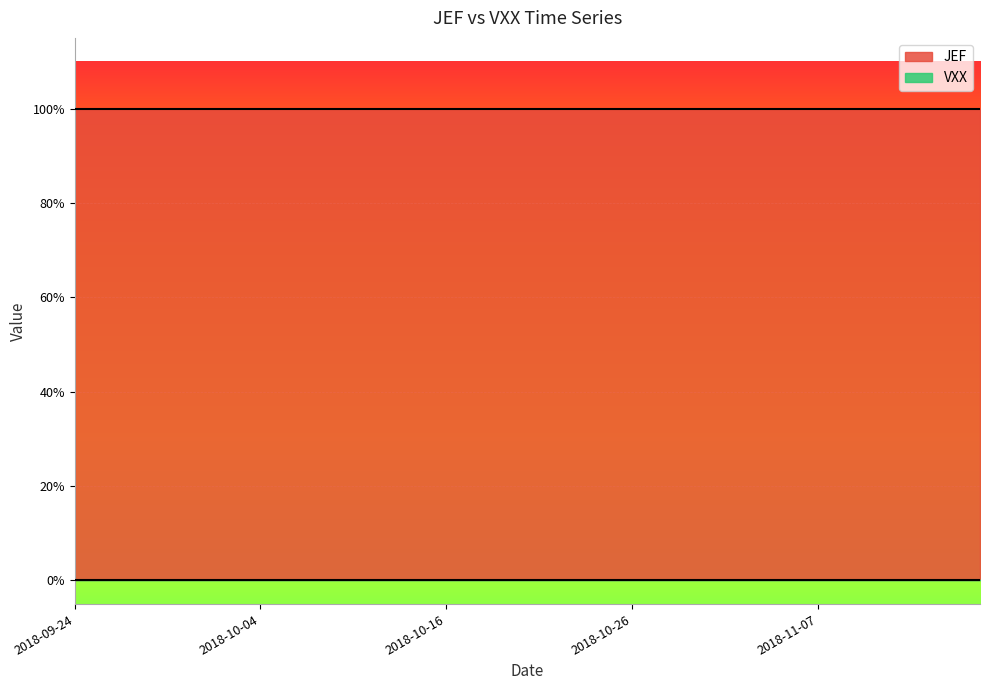

True or false: JEF has a value of 1 at 2018-10-02.

True